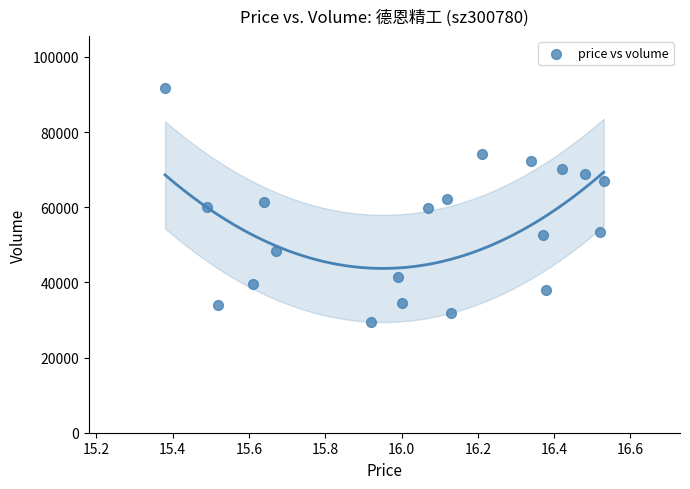

What is the range of Y values (max minus min)?

62259